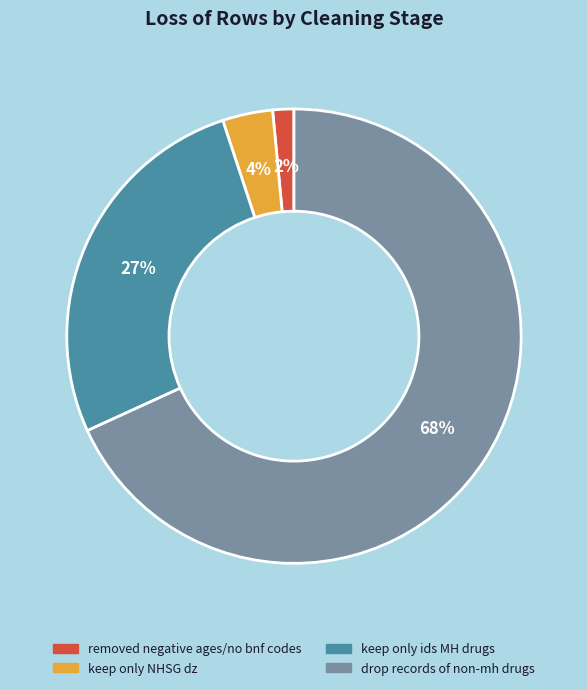

Which slice is the smallest?

removed negative ages/no bnf codes